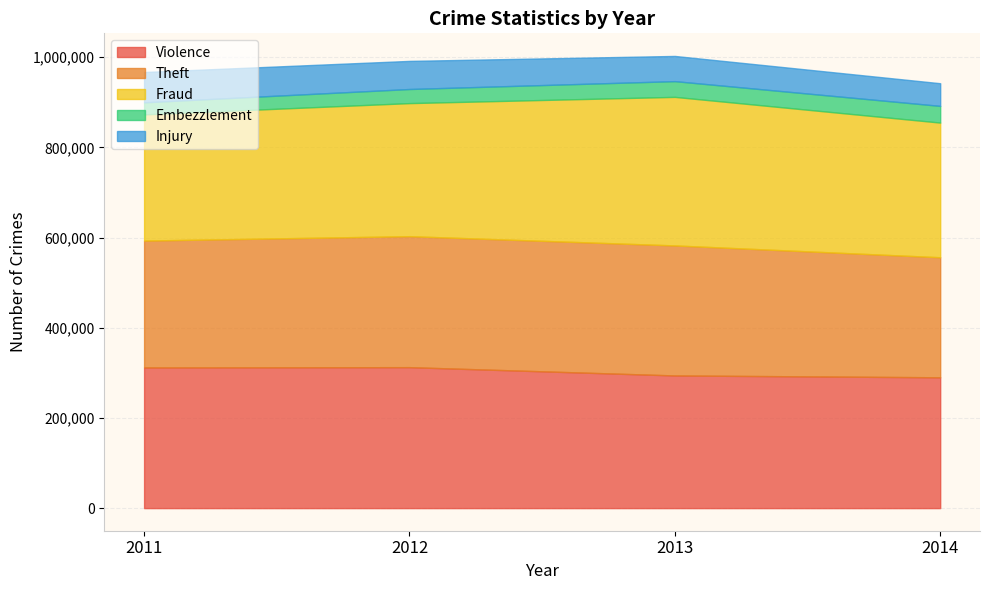

Which has a higher value, 2011 or 2012?

2012